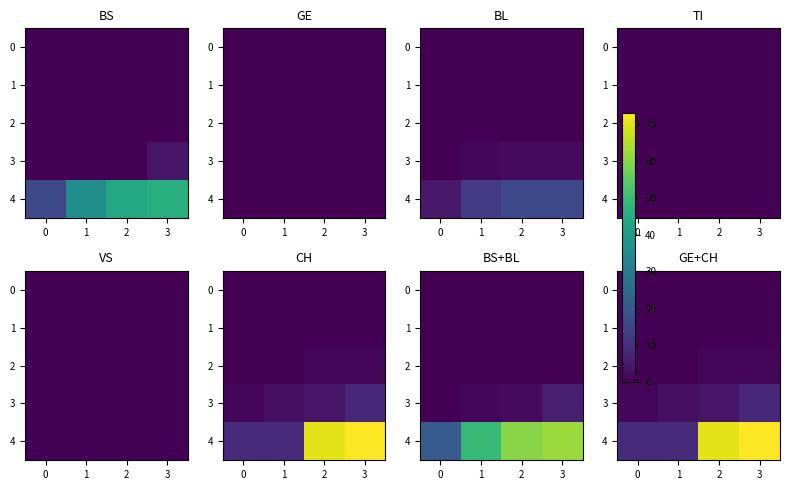

Is the value of 0 at 1 greater than the value of 4 at 2?

No